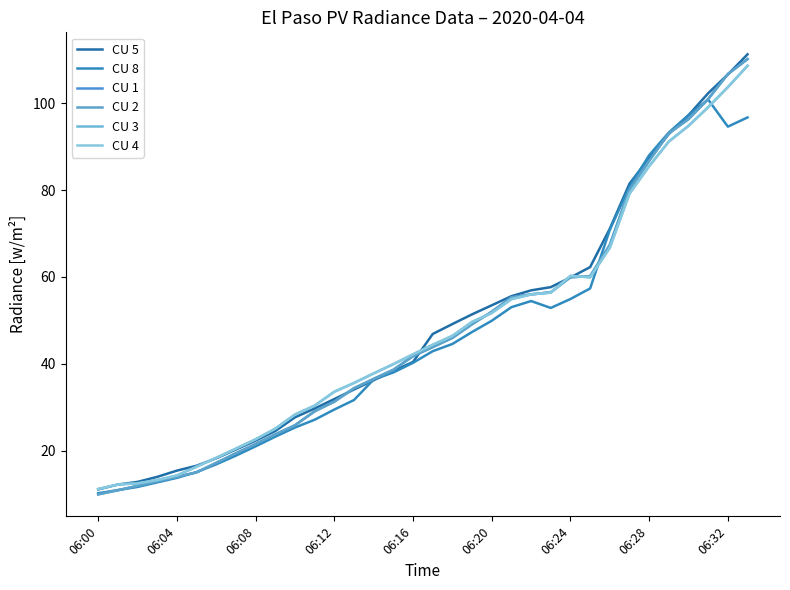

How many data points in CU 4 are less than 44?

17